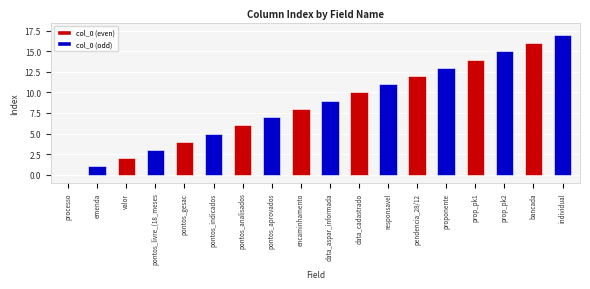

Which has a higher value, pontos_analisados or pontos_indicados?

pontos_analisados